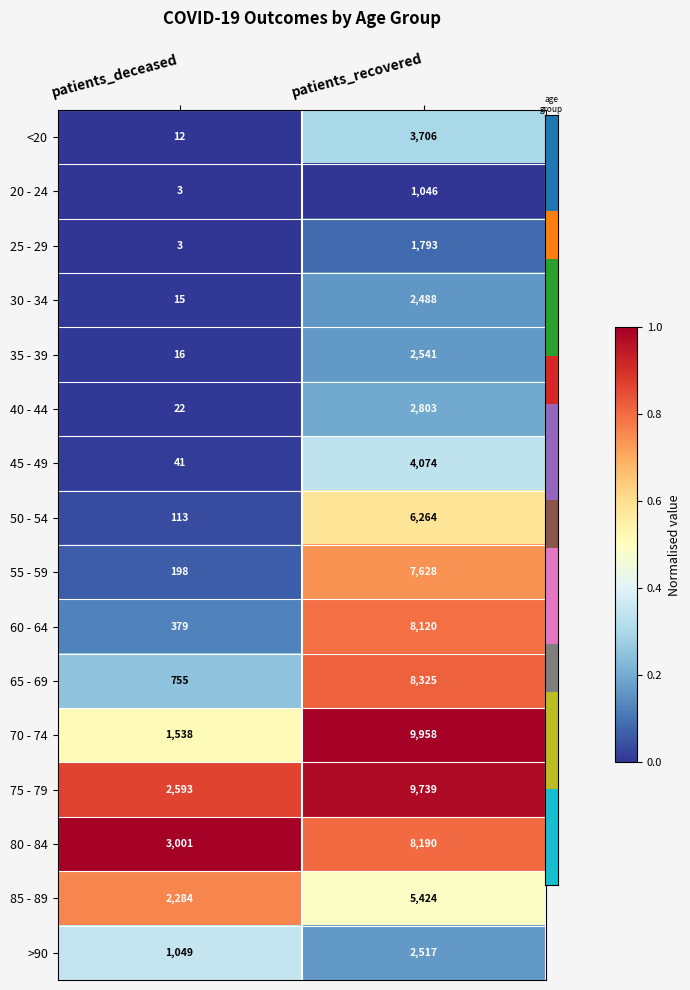

Which series has the largest range (max minus min)?

70 - 74